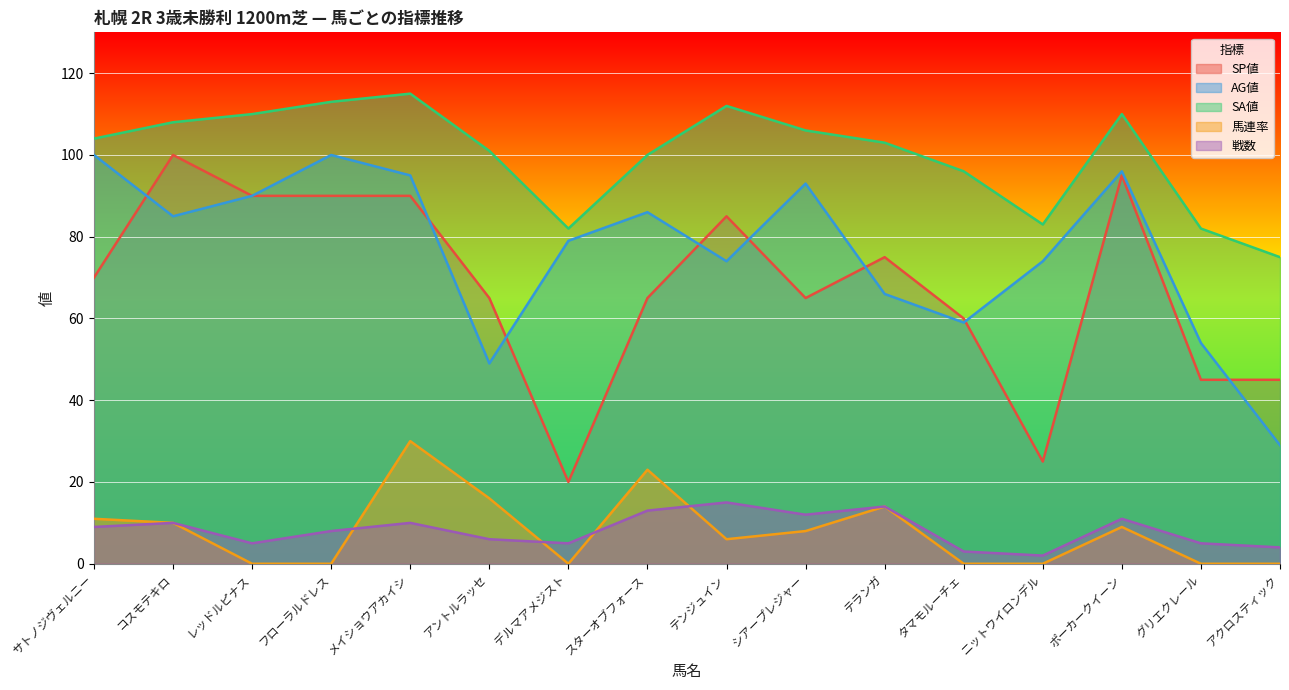

Where is the first local minimum for 馬連率?

デルマアメジスト